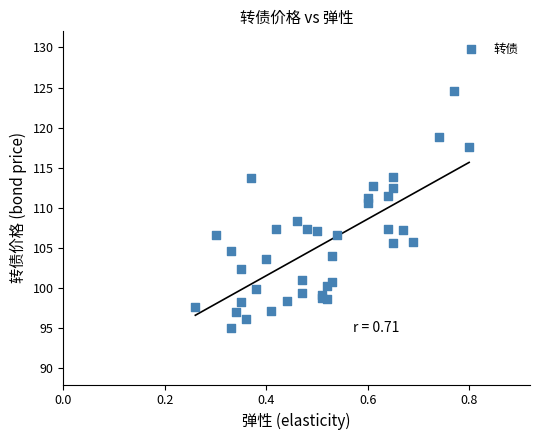

What Y value in the scatter plot is closest to 109?

108.4